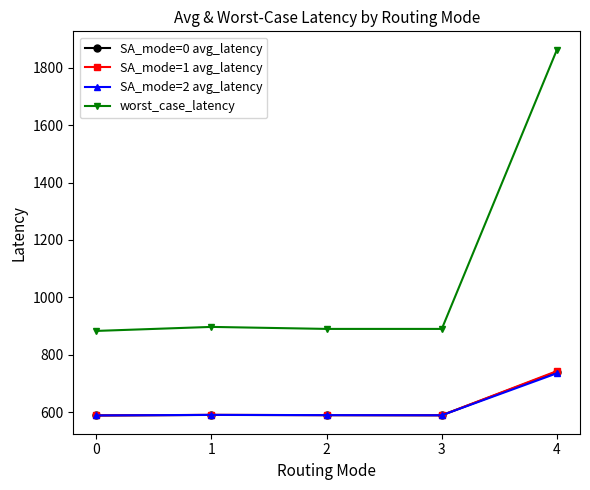

Which series has the largest range (max minus min)?

worst_case_latency